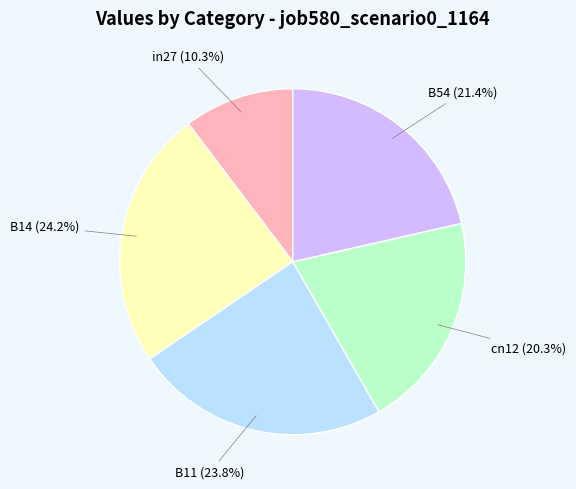

To the nearest percent, what portion does B11 represent?

24%